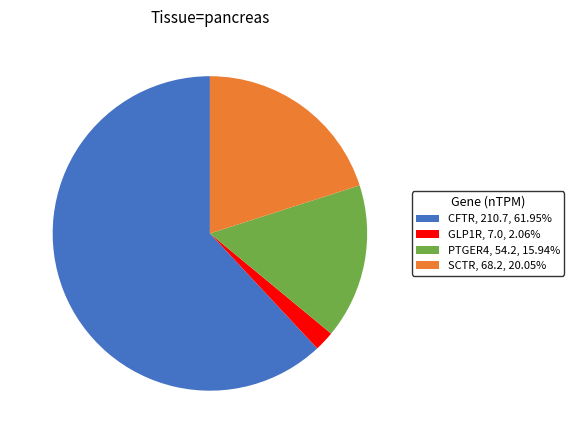

How many slices are in this pie chart?

4